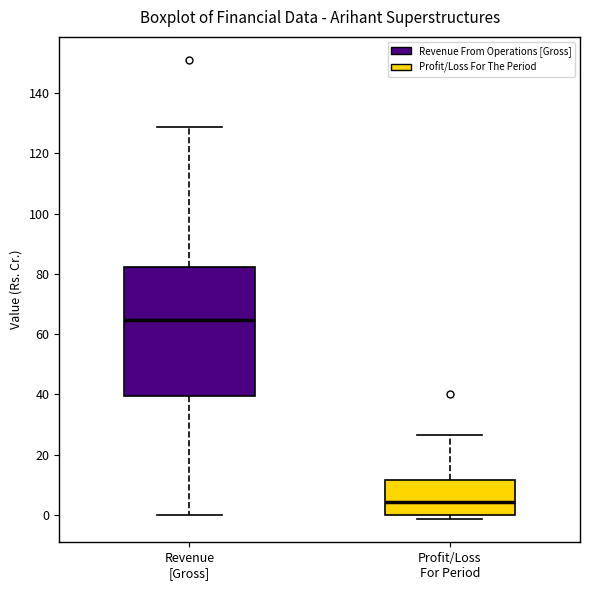

Comparing the boxes themselves (not the whiskers), which one is the tallest?

Revenue [Gross]